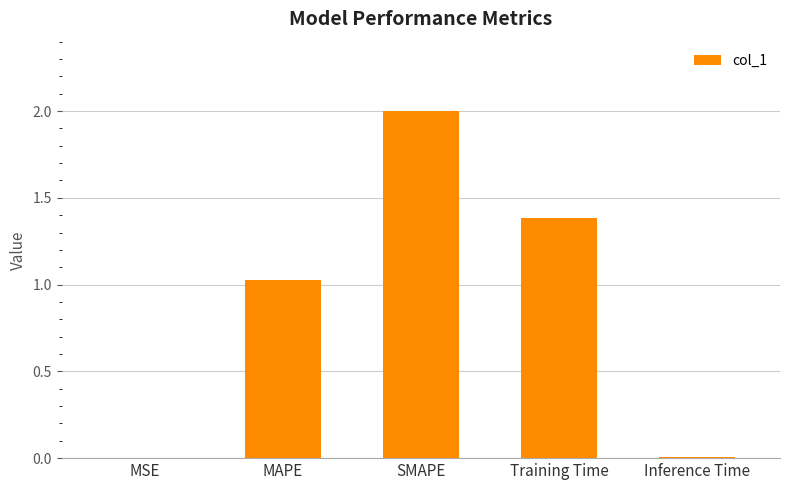

Is it true that the value at SMAPE is 2.0?

True